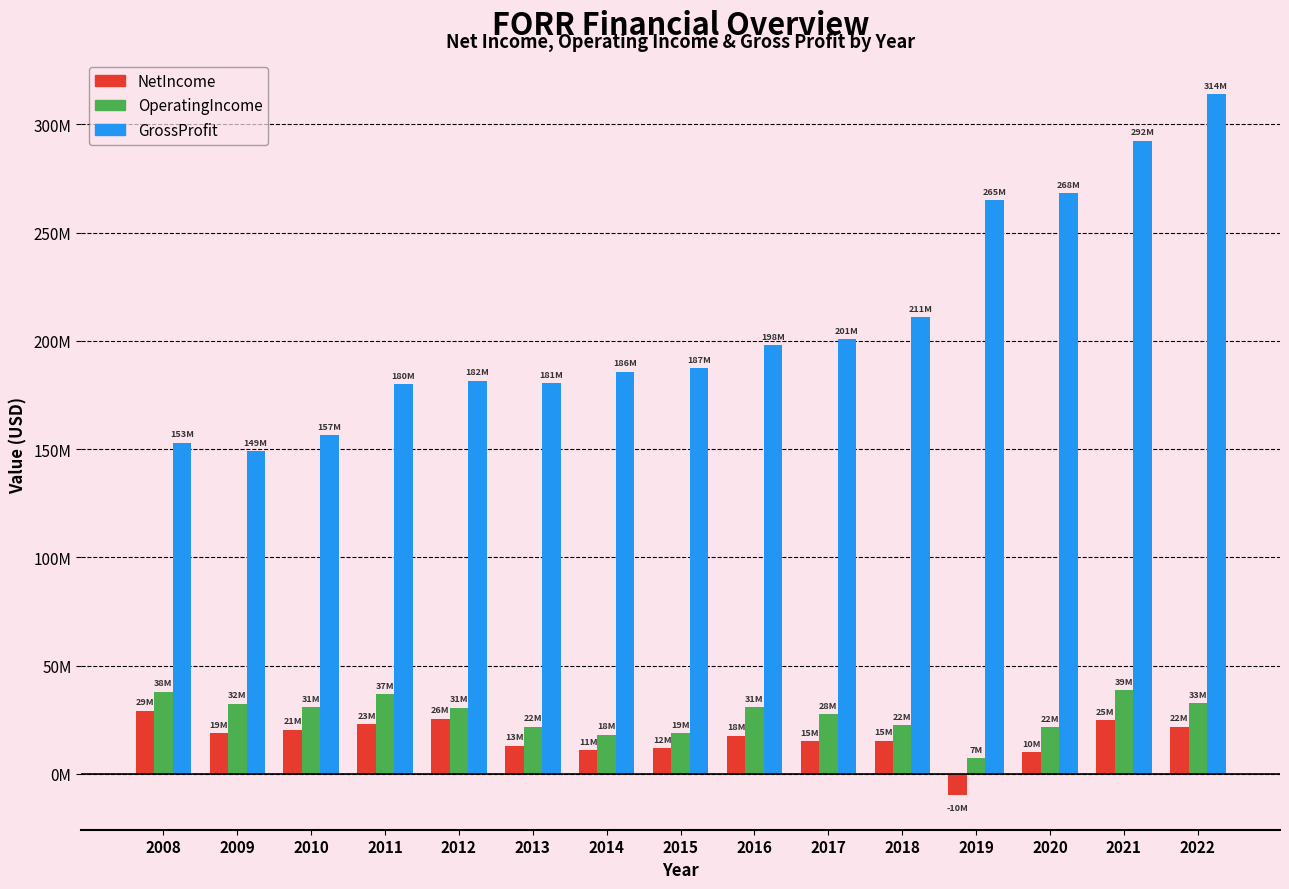

What is the total value across all series at 2015?

218.3